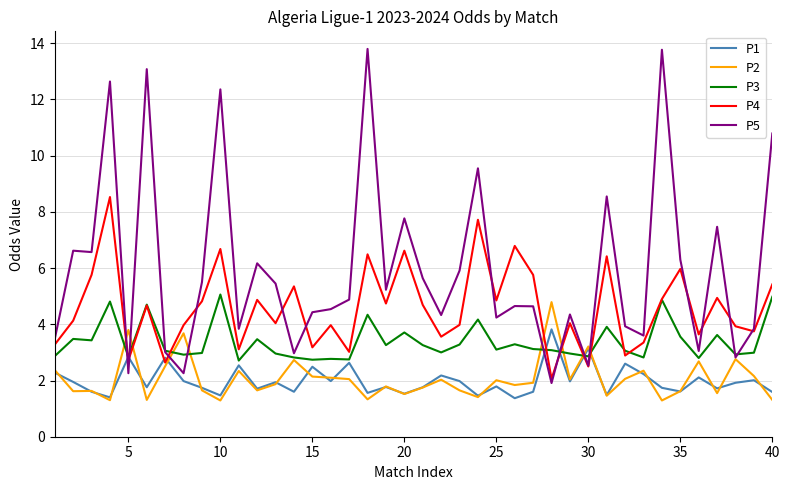

What are all the series names shown in the legend?

P1, P2, P3, P4, P5